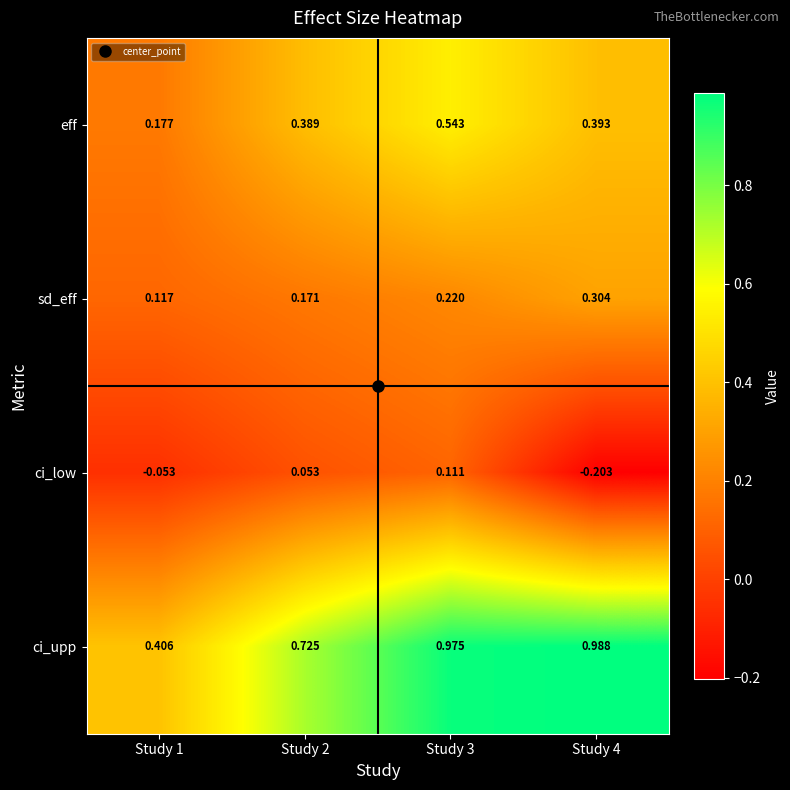

Rank the series by their maximum value, from highest to lowest.

ci_upp, eff, sd_eff, ci_low